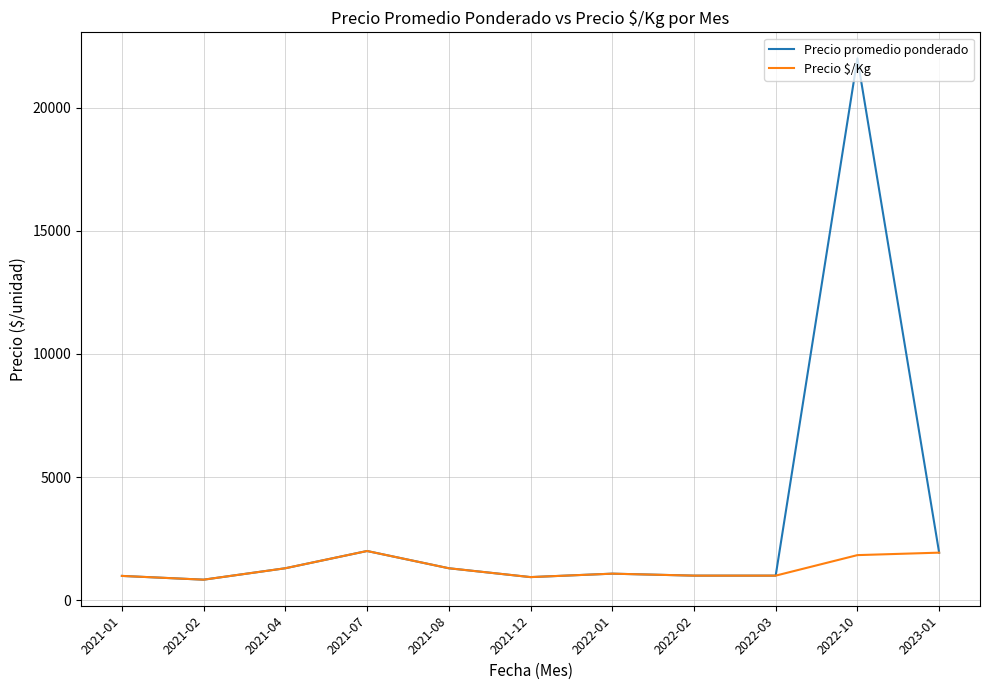

What is the lowest value of the Precio $/Kg series?

836.1